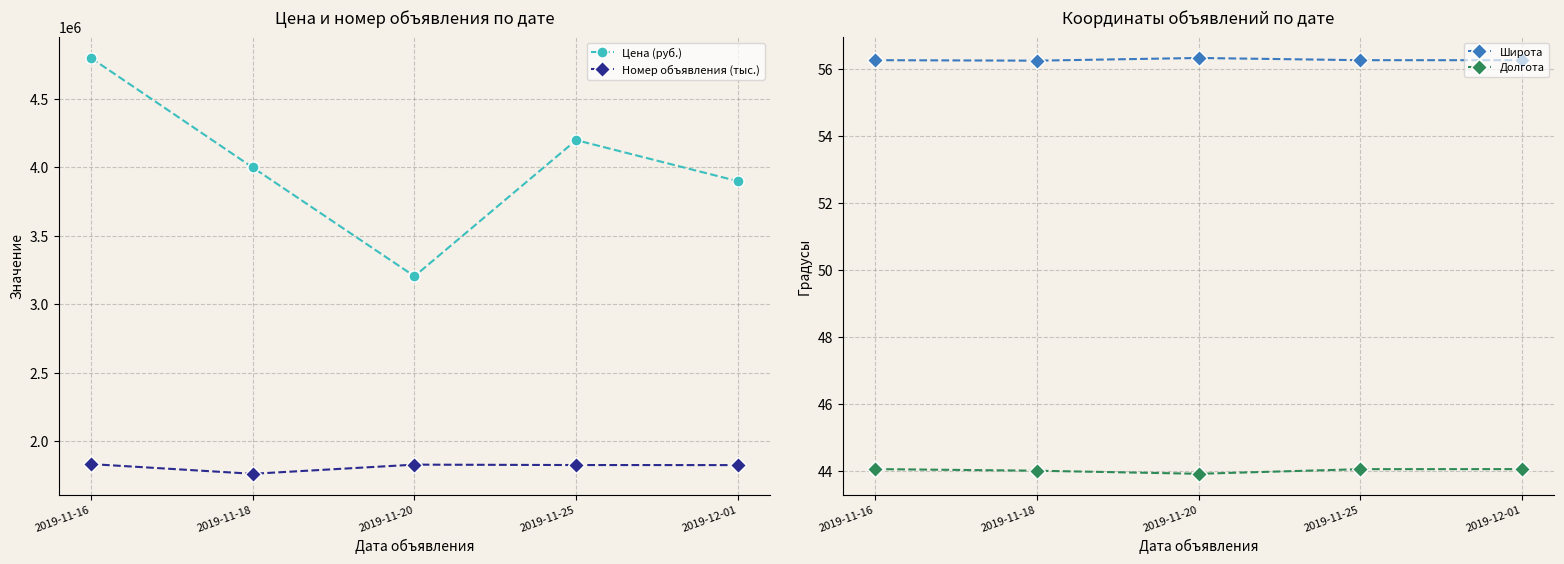

What is the value of the Долгота point at the 3rd from the left?

43.9